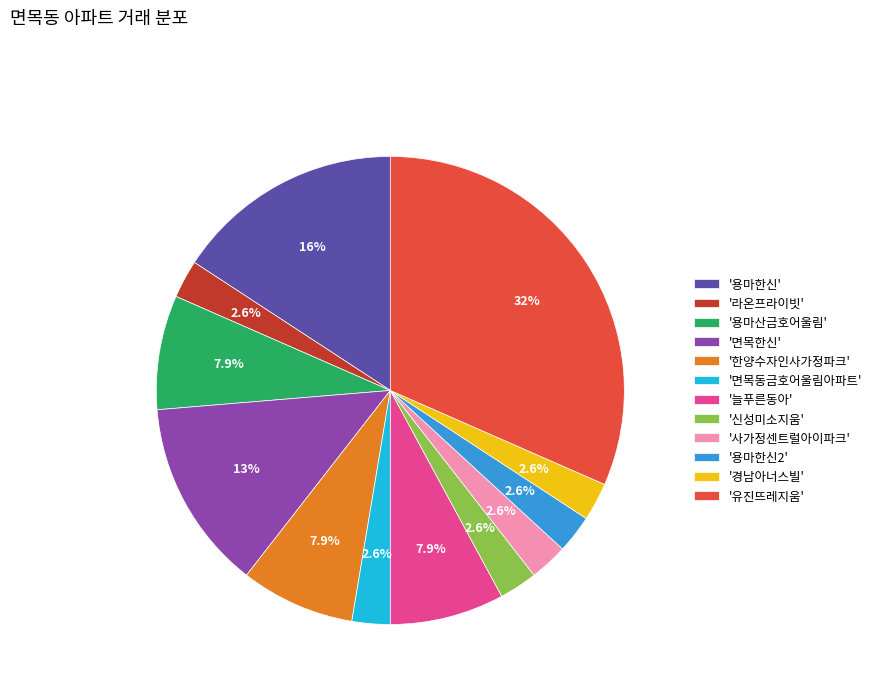

Which slice is the largest?

'유진뜨레지움'